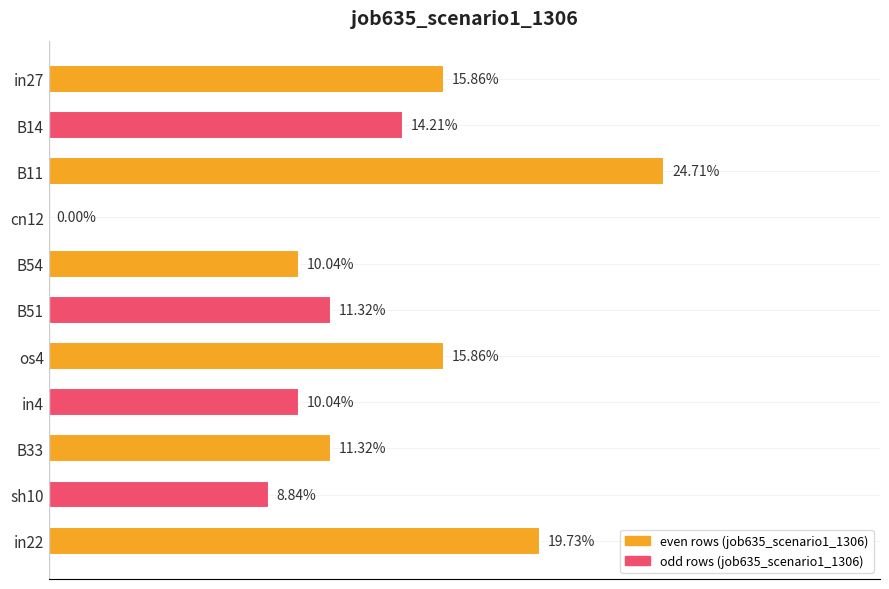

Count the number of data series in this chart.

1